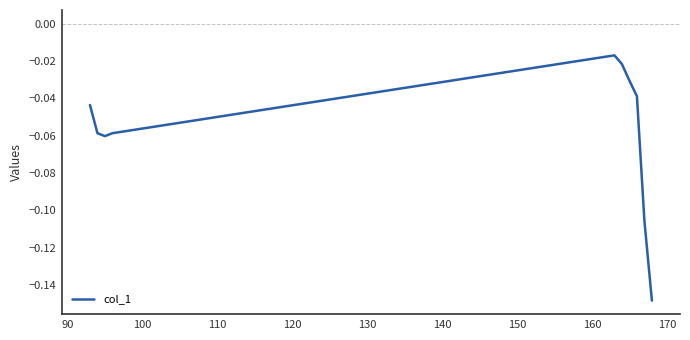

Does the chart display data point markers on the line(s)?

No